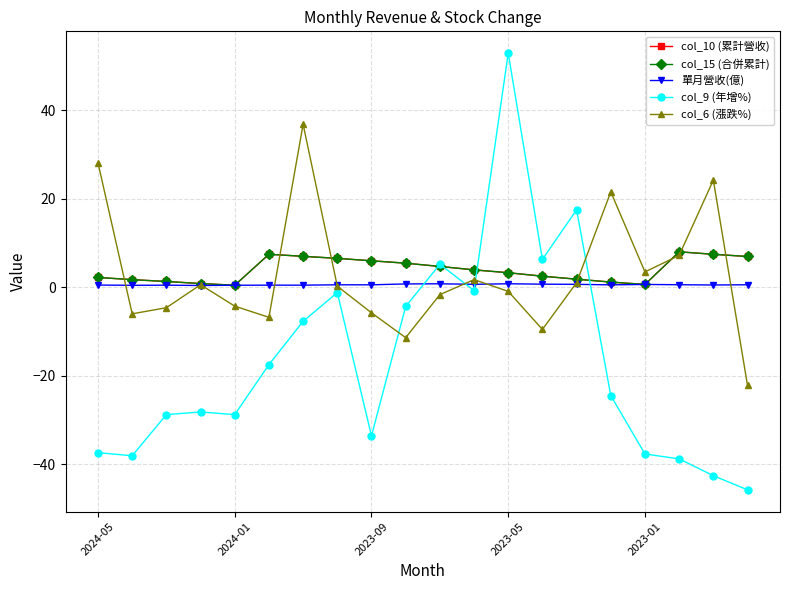

Rank the series by their maximum value, from lowest to highest.

單月營收(億), col_10 (累計營收), col_15 (合併累計), col_6 (漲跌%), col_9 (年增%)